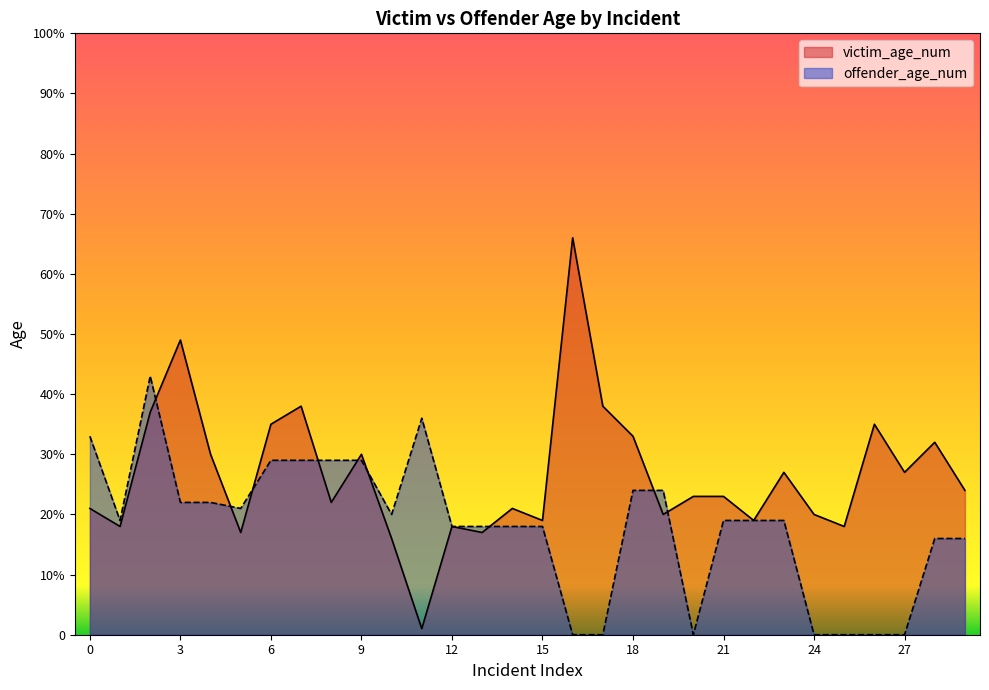

What is the approximate value of offender_age_num at 11, to the nearest 5?

35